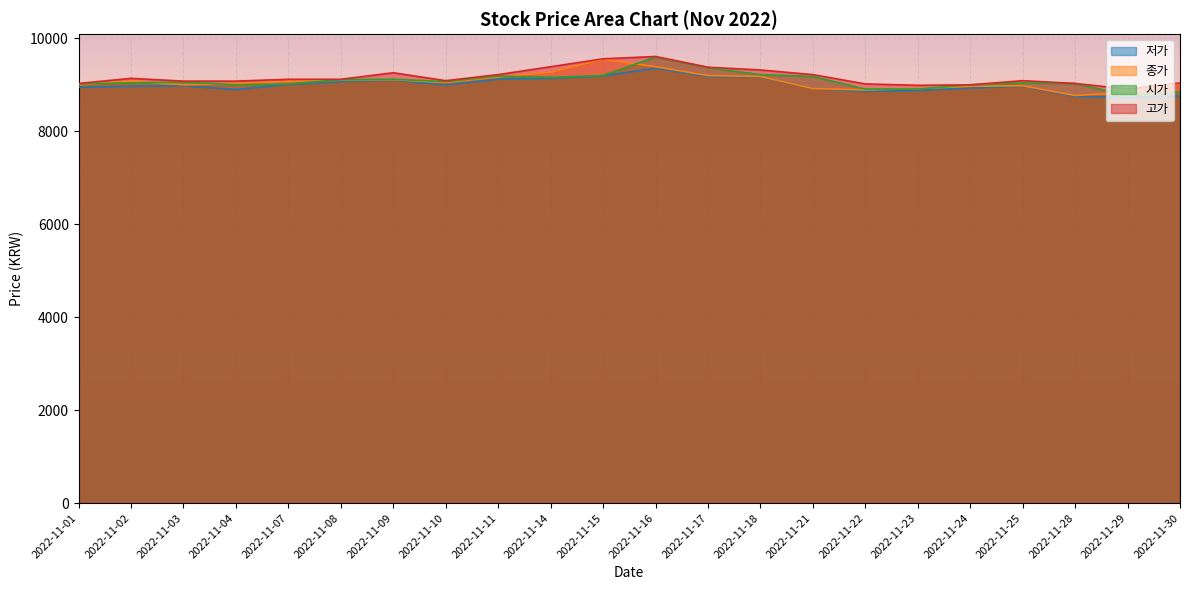

How many interior local valleys does the 저가 series have?

4